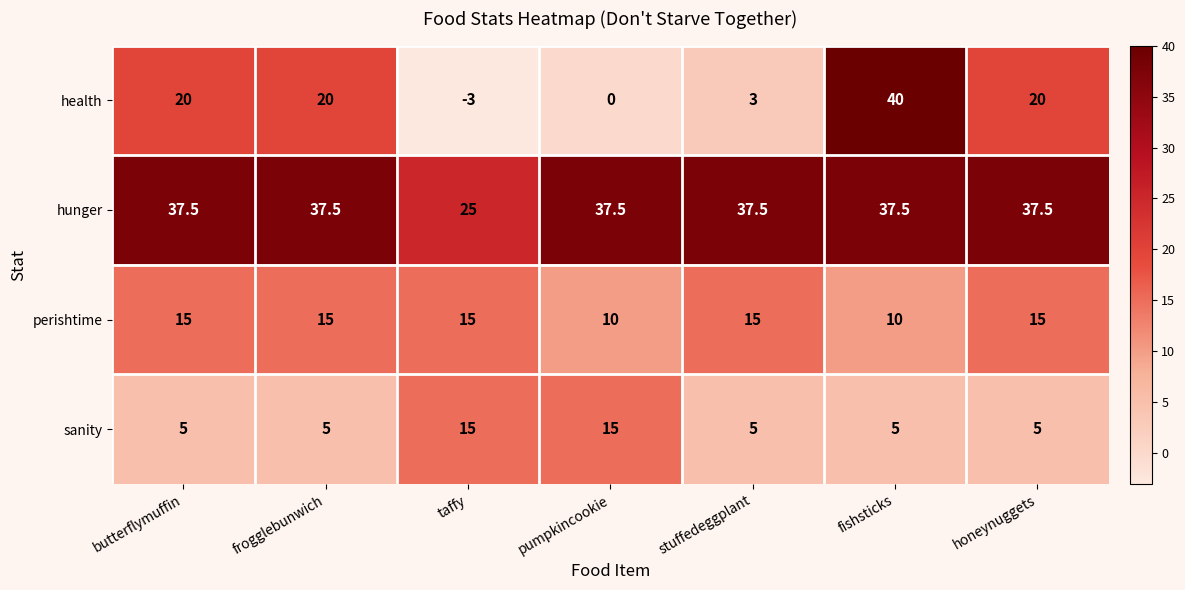

How many sanity values are between 5 and 15?

7